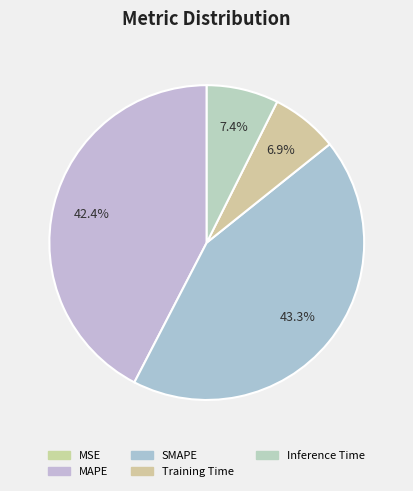

What percentage do MAPE and Inference Time together represent?

49.8%